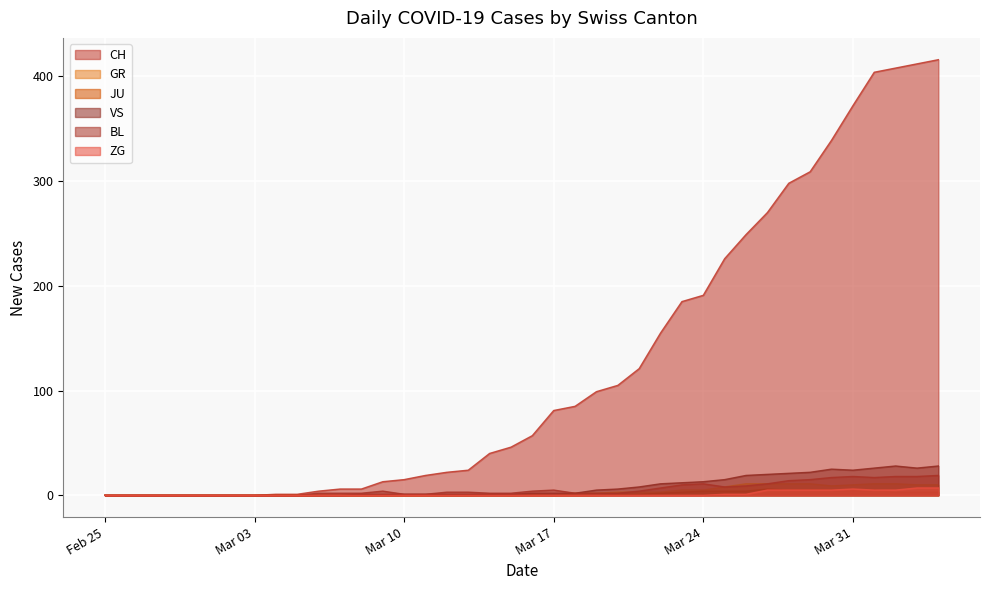

At 2020-03-13, list the series in order from smallest to largest.

GR, JU, ZG, VS, BL, CH